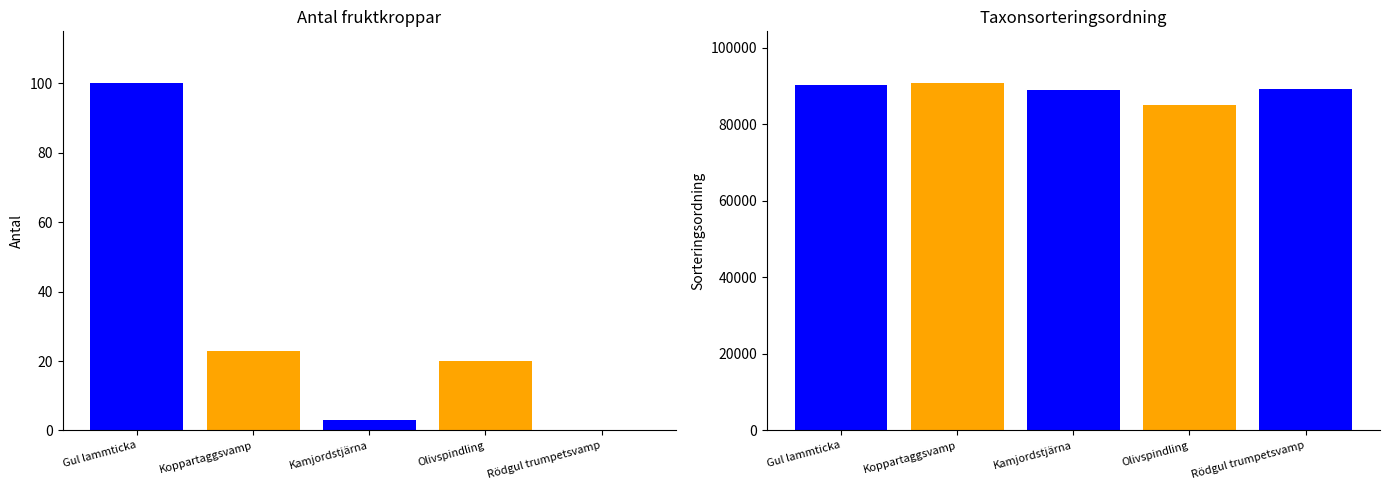

How many bars are there in total?

10